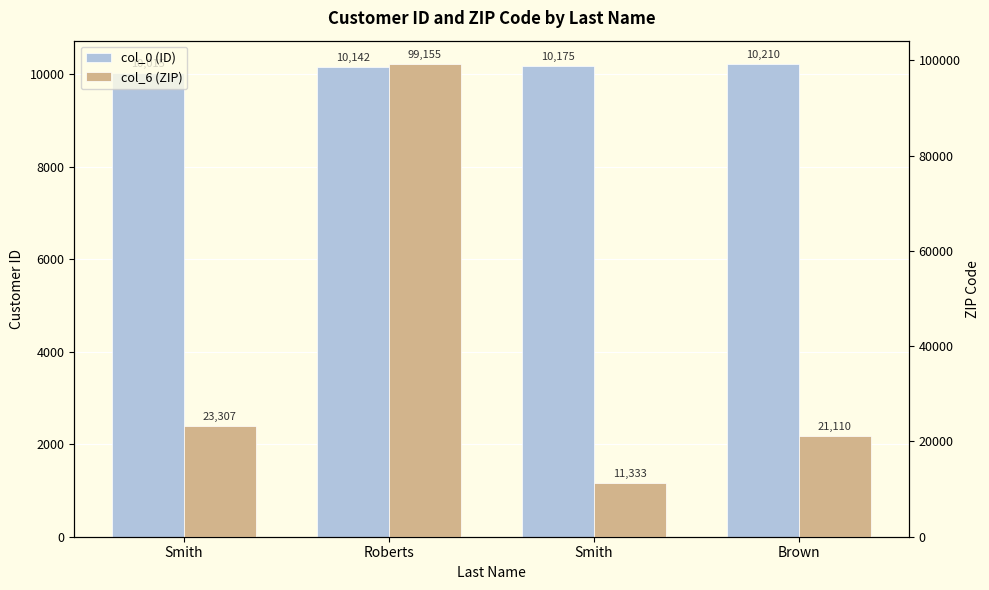

Is it true that col_6 (ZIP) equals 15846 at Smith?

False